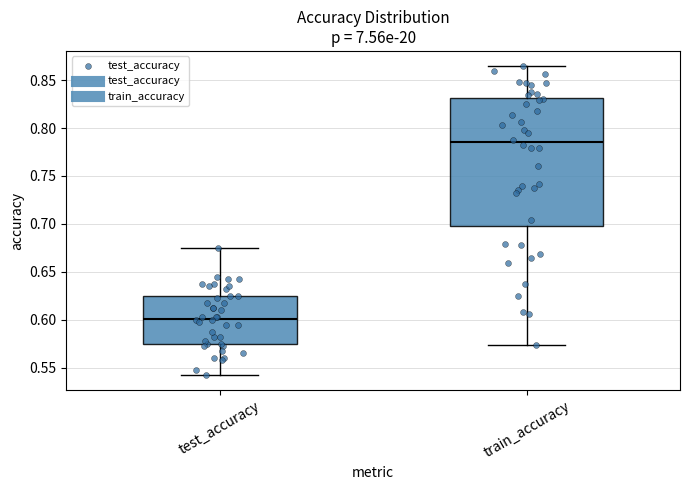

Which box is the tallest, from its lower edge to its upper edge?

train_accuracy